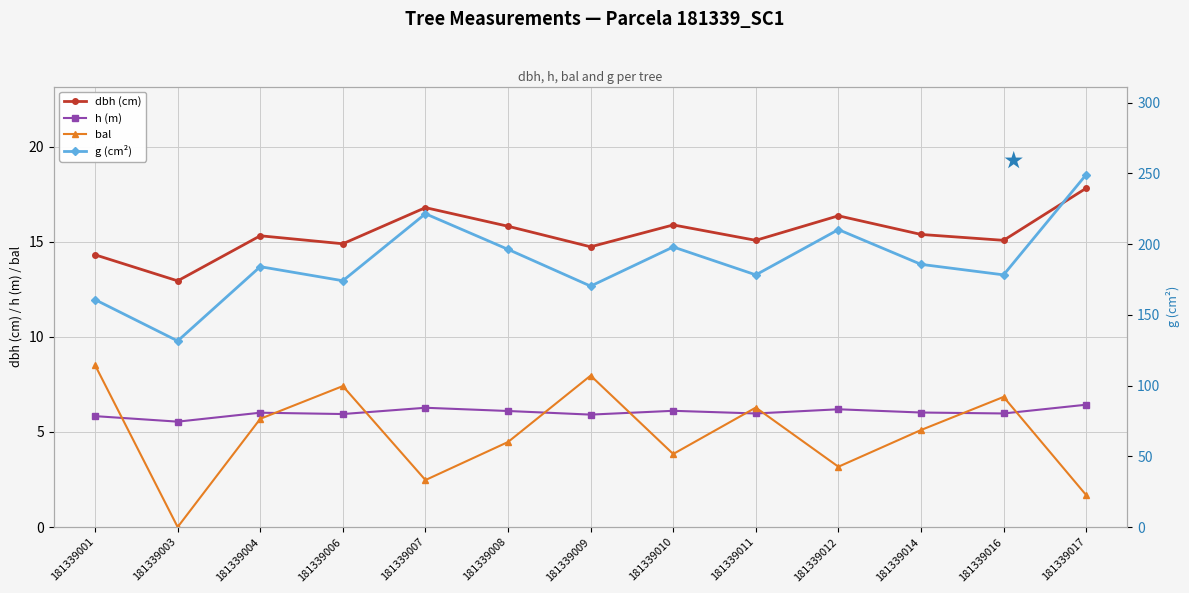

Which category has the lowest value in the dbh (cm) series?

181339003